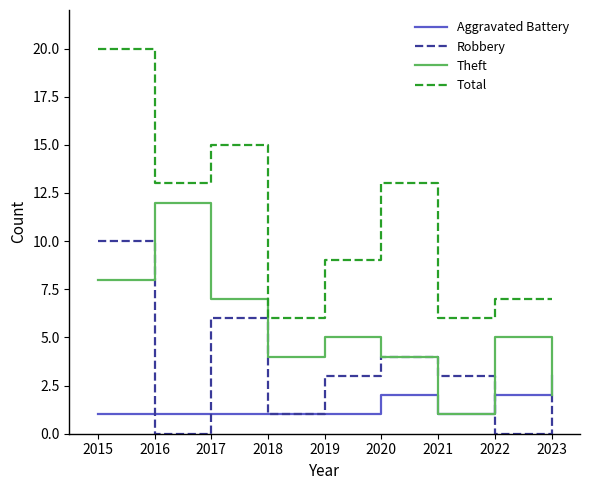

What is the maximum value shown in the chart?

20